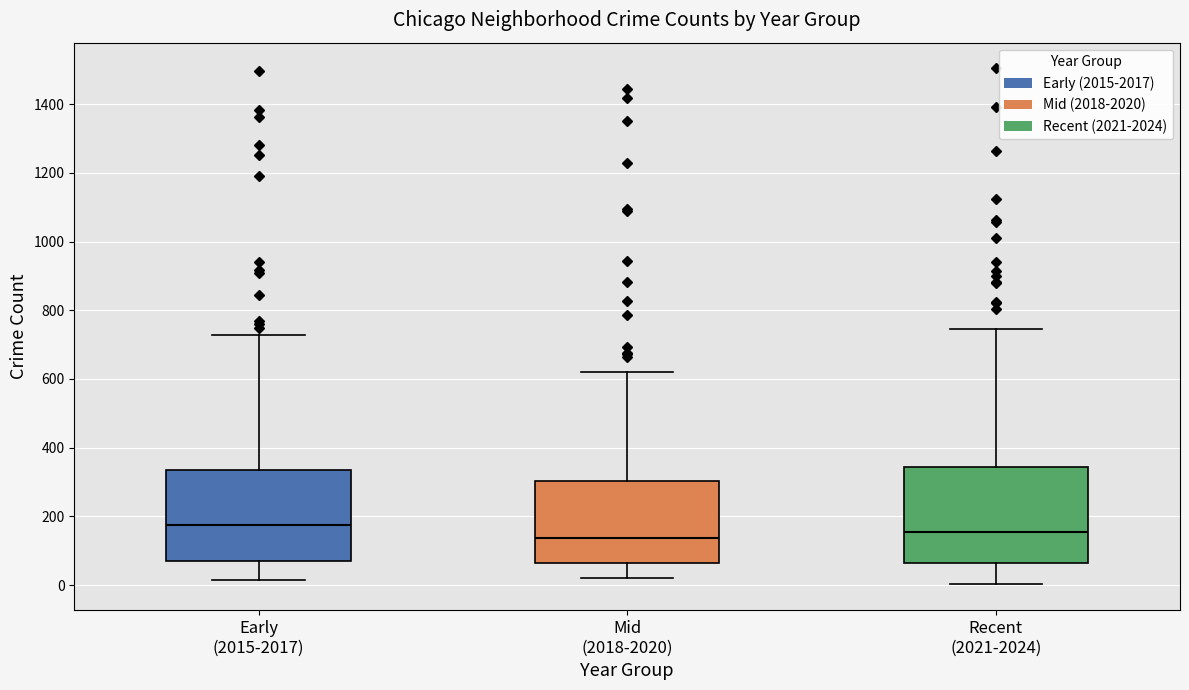

Reading left to right, transcribe this box plot: for each box, give where its median line is, the range the box spans, and where its two whiskers end, as read against the y-axis. The values are not printed on the chart, so give them approximately, as read against the axis.

Early (2015-2017): median 180, box 60 to 340, whiskers 20 to 720
Mid (2018-2020): median 140, box 60 to 300, whiskers 20 to 620
Recent (2021-2024): median 160, box 60 to 340, whiskers 0 to 740